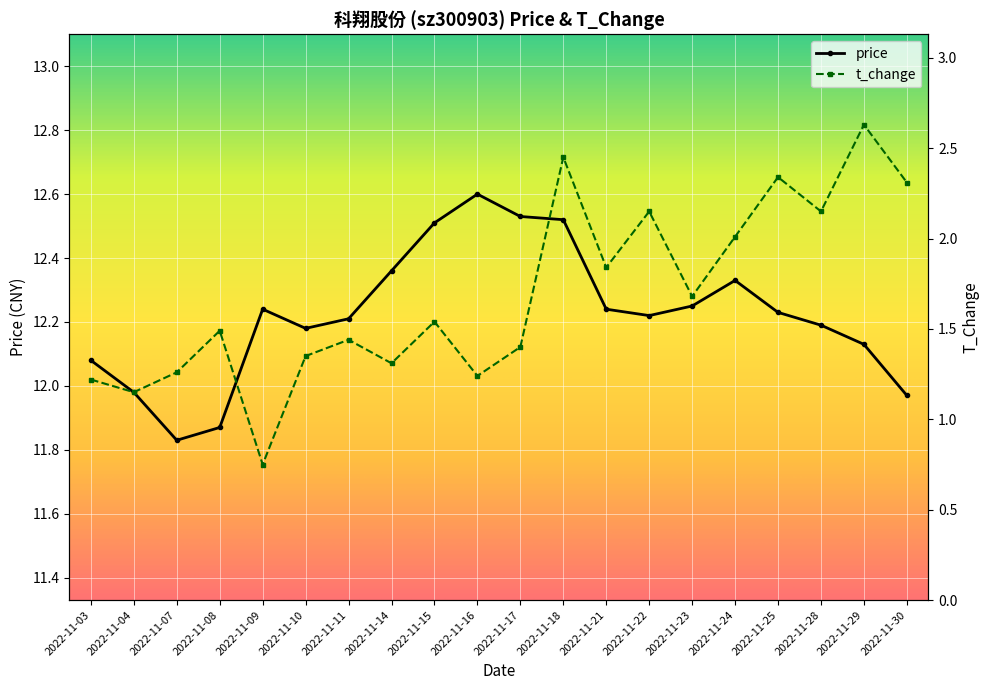

What is the sum of all t_change values?

33.7